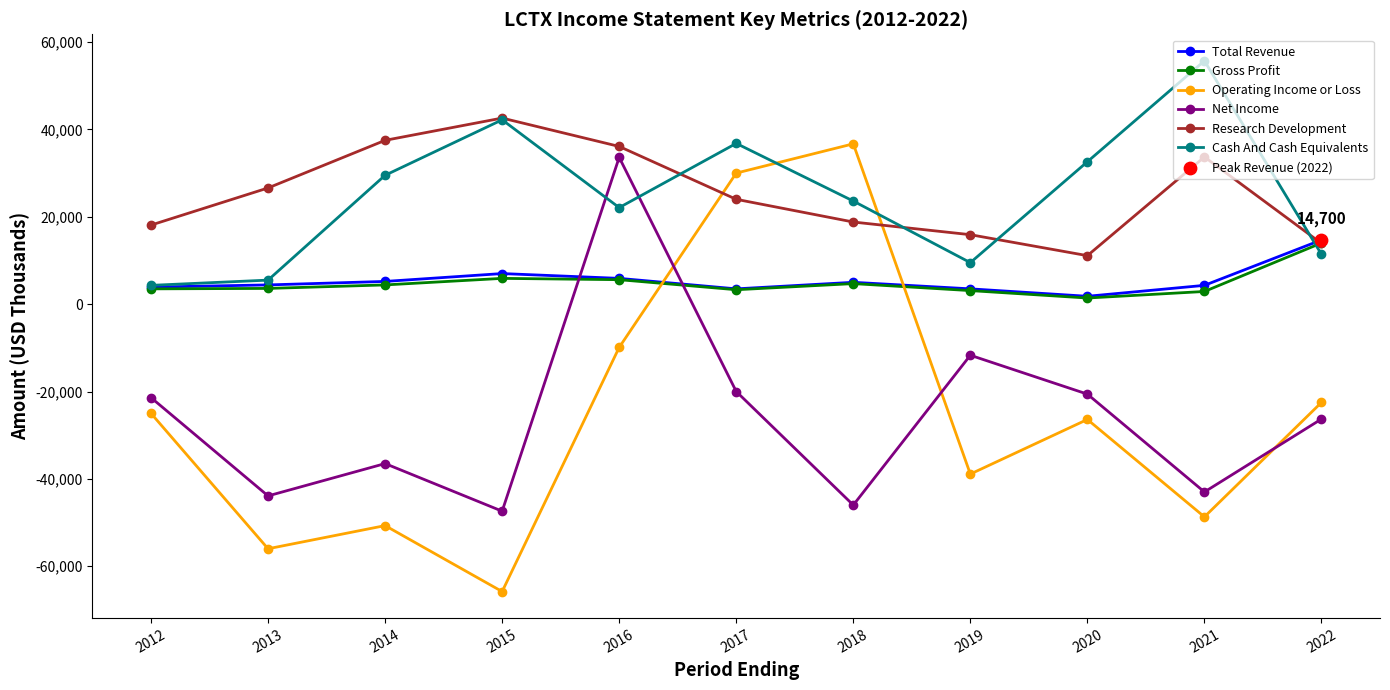

What is the total value across all series at 2013?

-59800